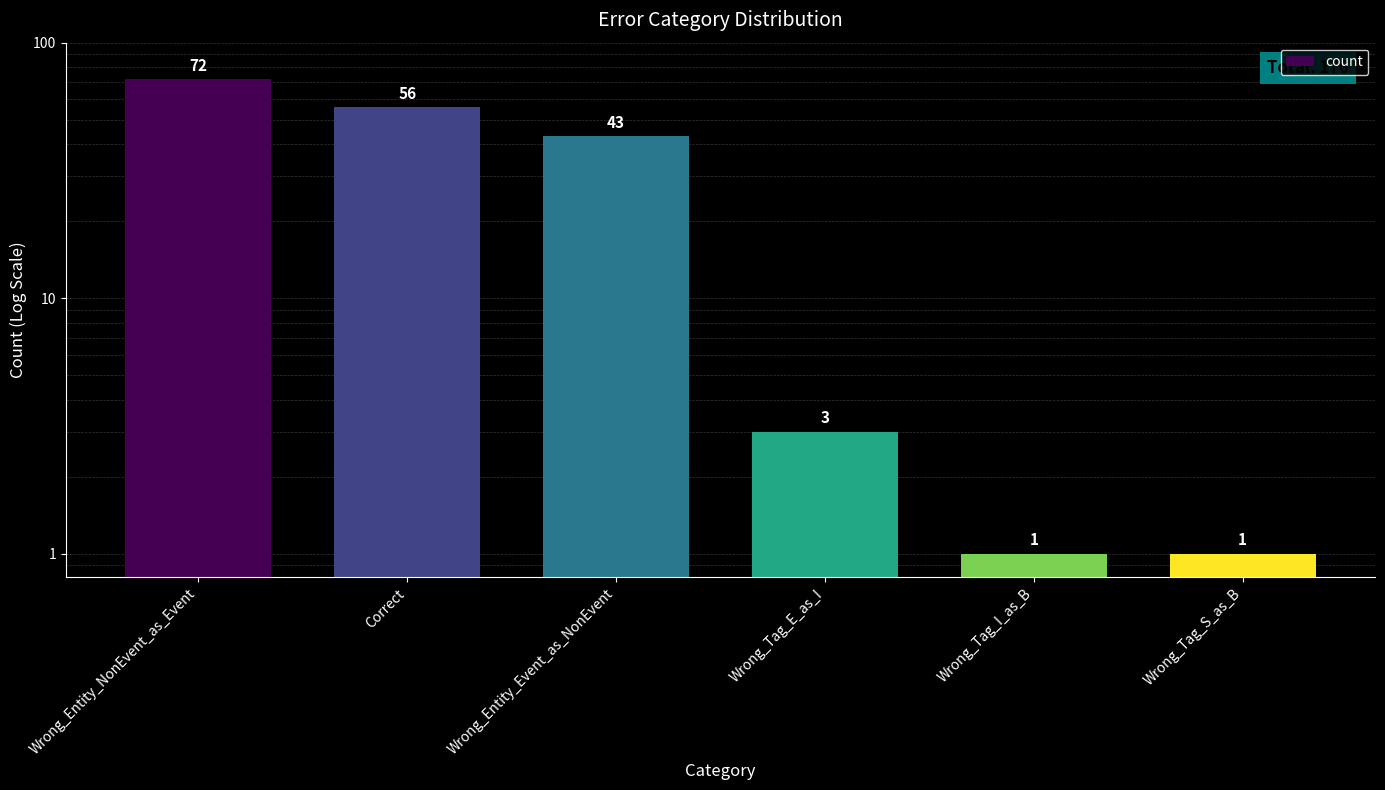

What is the ratio of the value at Wrong_Entity_NonEvent_as_Event to the value at Wrong_Entity_Event_as_NonEvent?

1.7